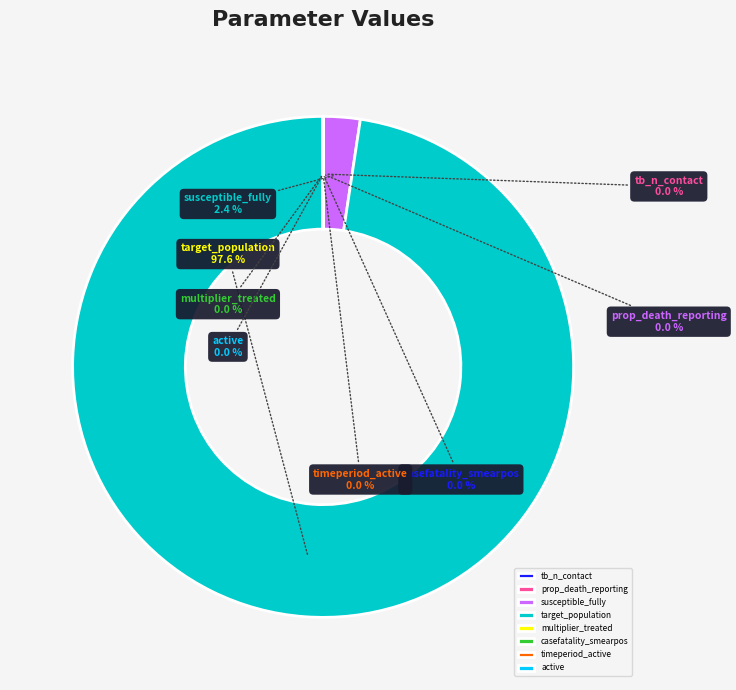

What percentage is NOT represented by target_population?

2.4%